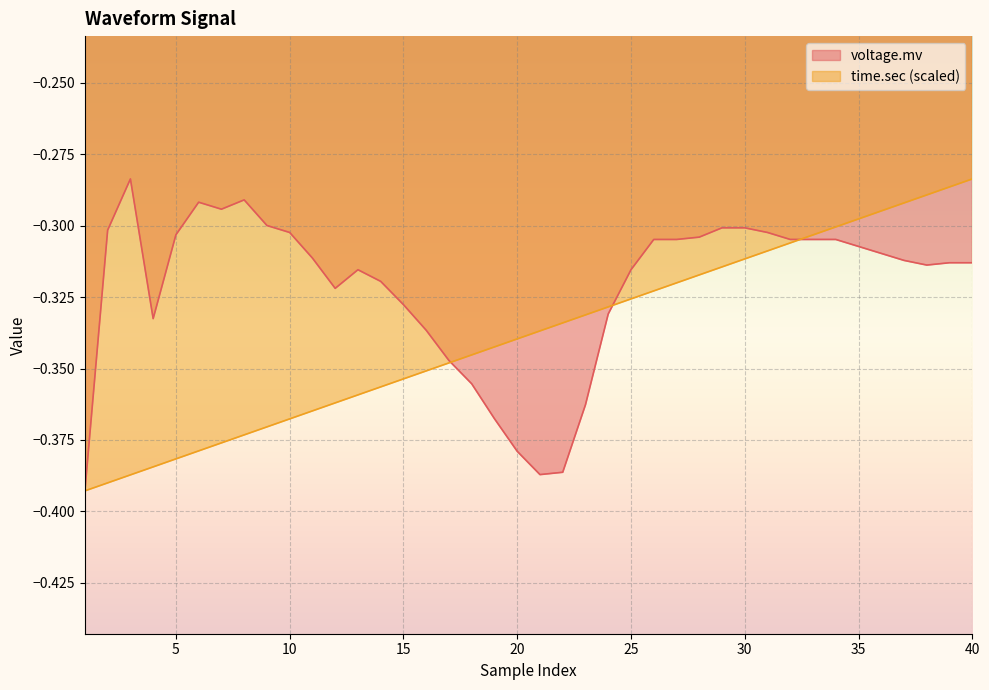

Count the number of categories in the chart.

40